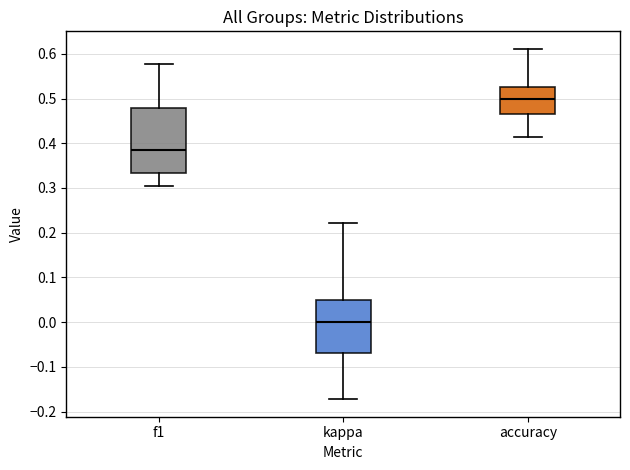

Reading left to right, read every box against the y-axis: the position of its median line, the range the box covers, and the ends of its whiskers. The values are not printed on the chart, so give them approximately, as read against the axis.

f1: median 0.38, box 0.33 to 0.48, whiskers 0.30 to 0.58
kappa: median 0.00, box -0.07 to 0.05, whiskers -0.17 to 0.22
accuracy: median 0.50, box 0.47 to 0.53, whiskers 0.41 to 0.61